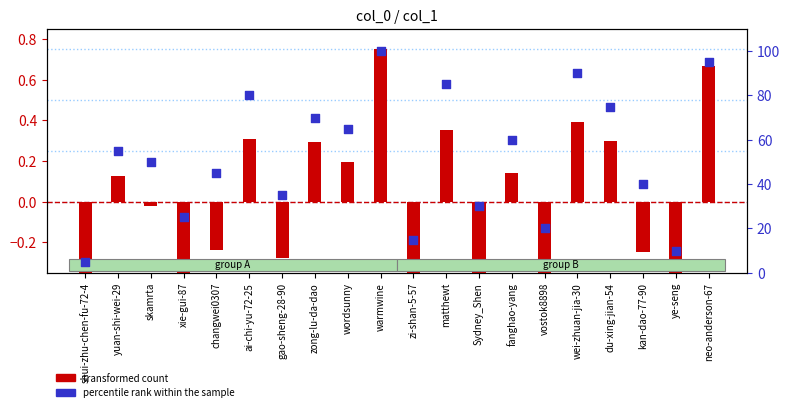

At which category is the sum across all series the highest?

warmwine